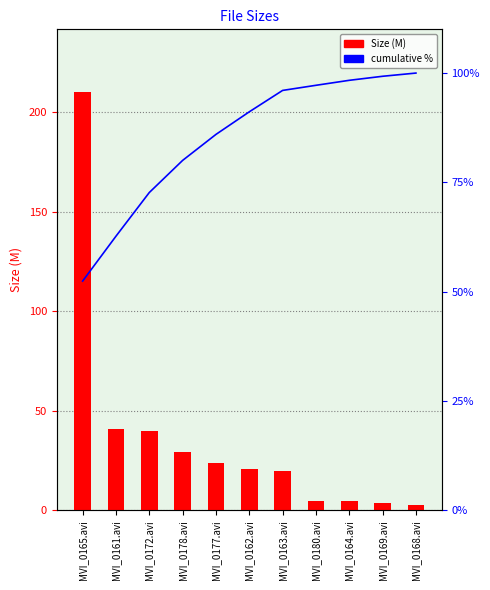

Rank the series at MVI_0180.avi from highest to lowest value.

cumulative %, Size (M)